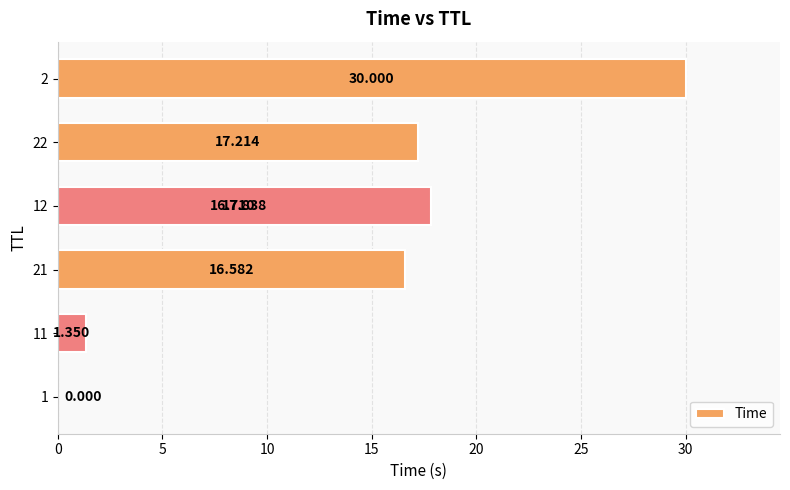

Does the chart contain any negative values?

No